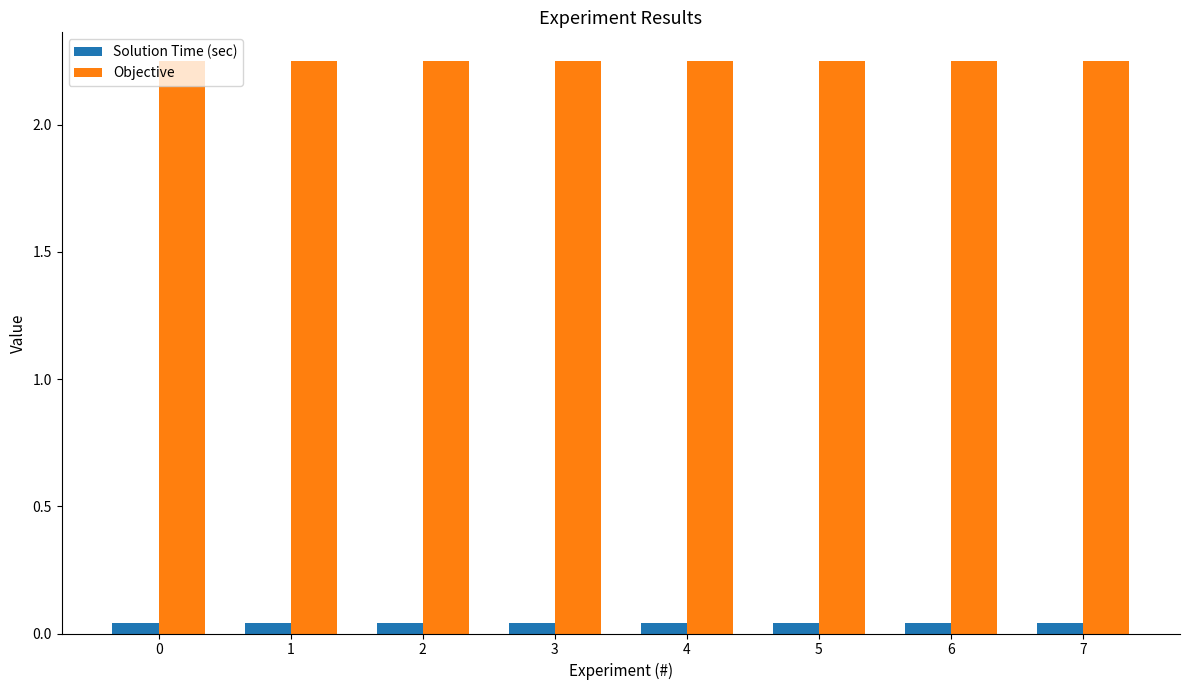

What are all the series names shown in the legend?

Solution Time (sec), Objective